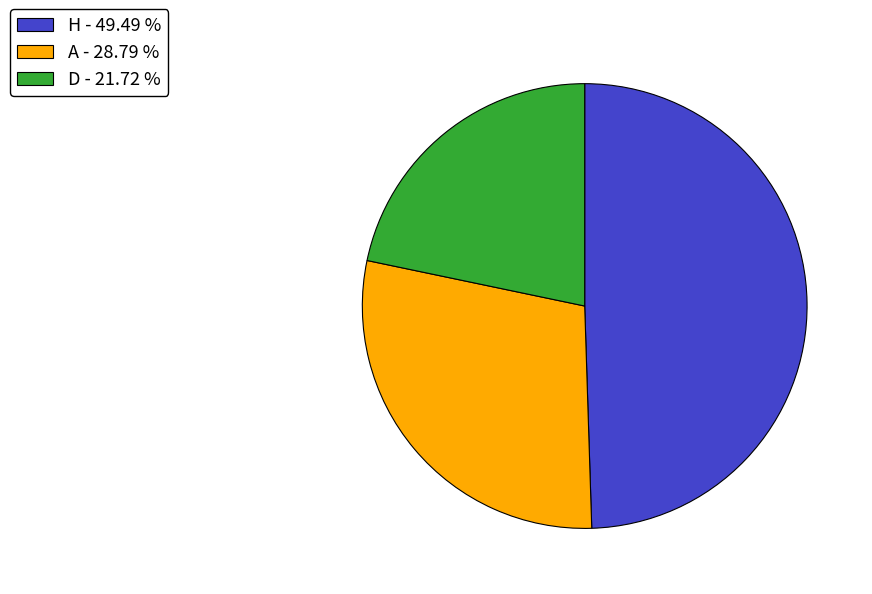

How many segments does this pie chart have?

3